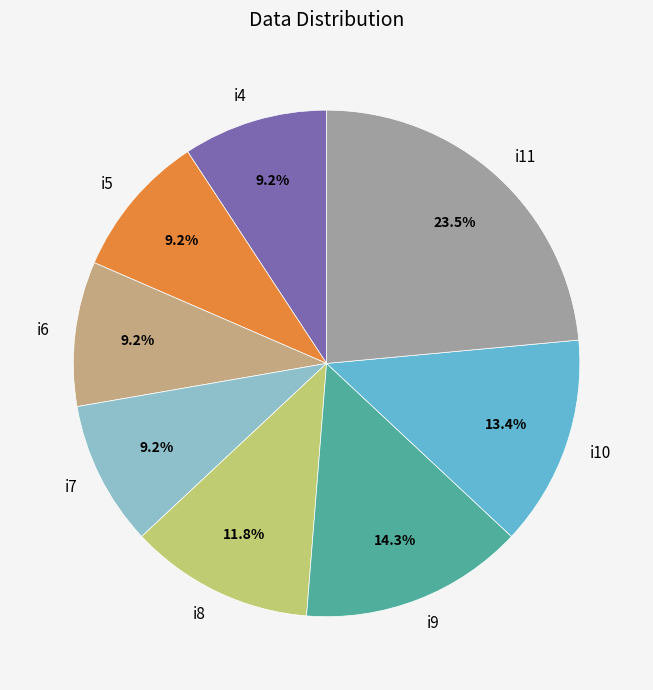

Is i5 the majority of the pie?

No